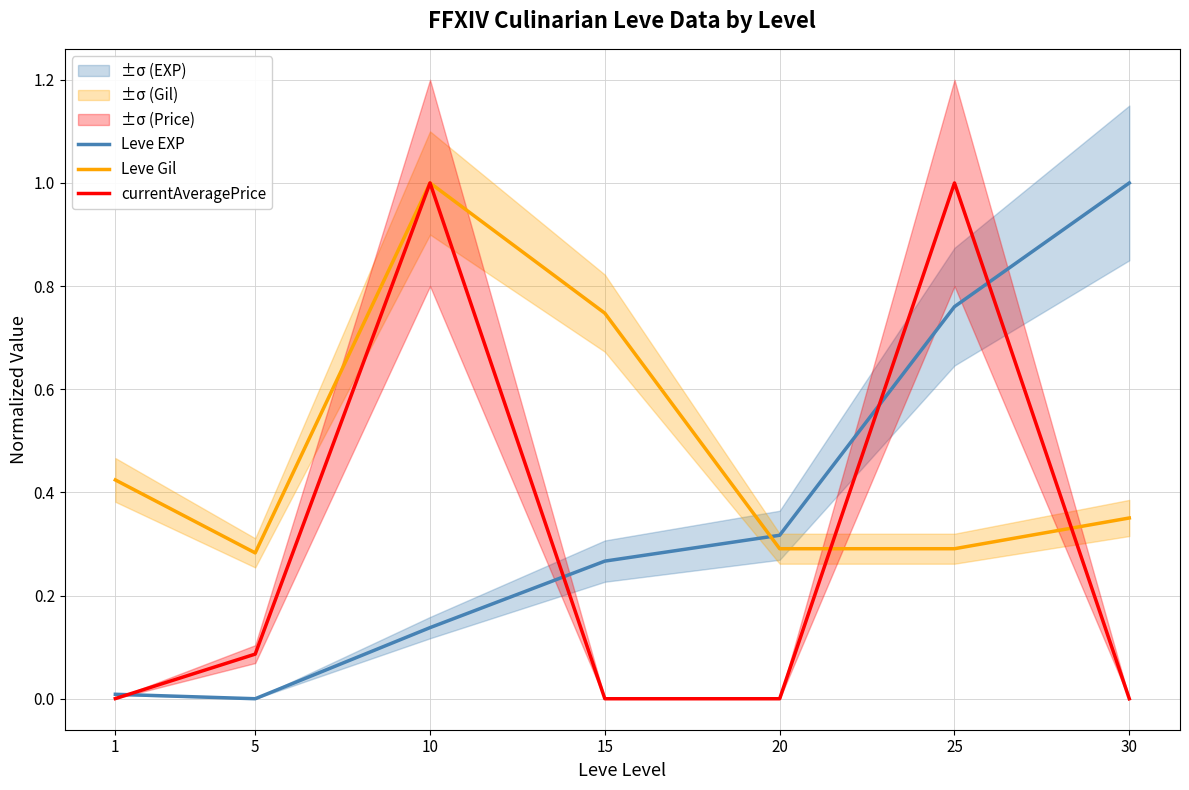

Reading left to right, what are all the values shown in this chart?

Leve EXP: 0.0	0.0	0.1	0.3	0.3	0.8	1.0
Leve Gil: 0.4	0.3	1.0	0.7	0.3	0.3	0.4
currentAveragePrice: 0.0	0.1	1.0	0.0	0.0	1.0	0.0